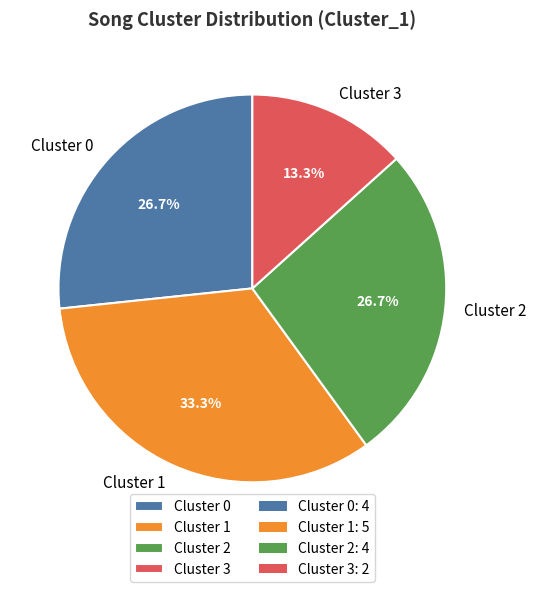

To the nearest percent, what is the difference between the largest and smallest slice percentages?

20%